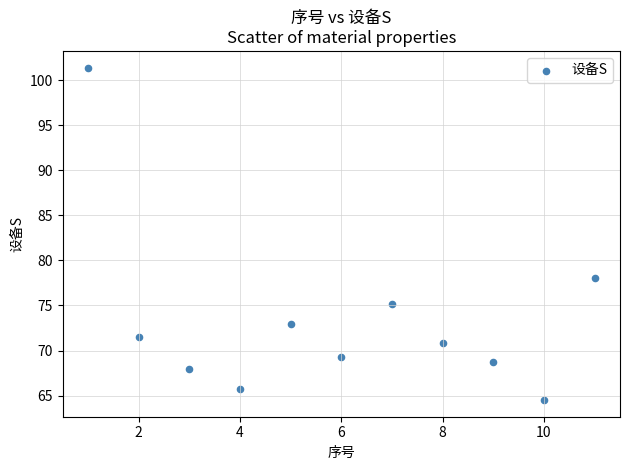

What is the average Y value?

73.3